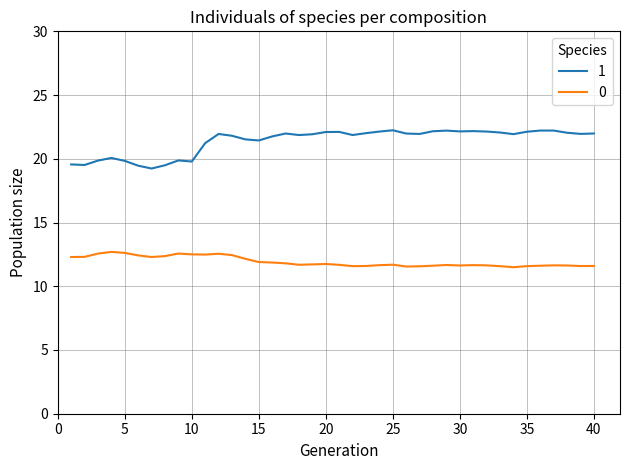

Does the chart have visible grid lines?

Yes